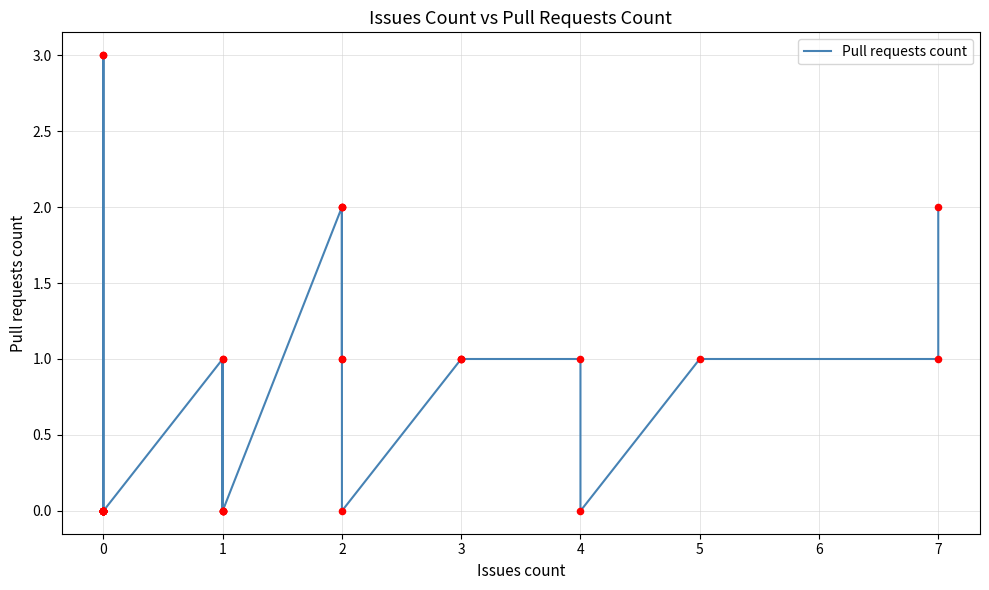

Between 7 and 1, which is larger?

7